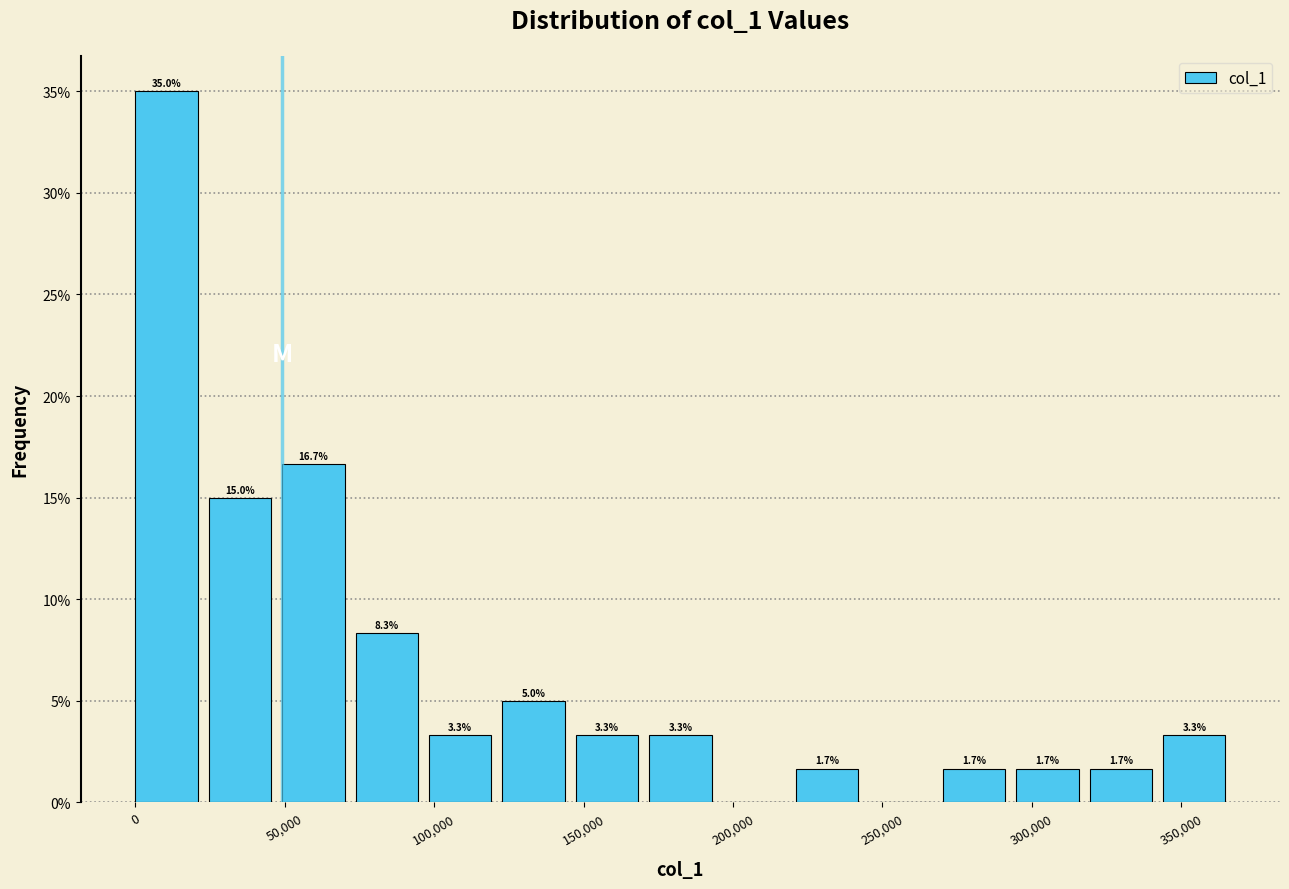

Over which range of the x-axis is the bar tallest?

0 to 25000